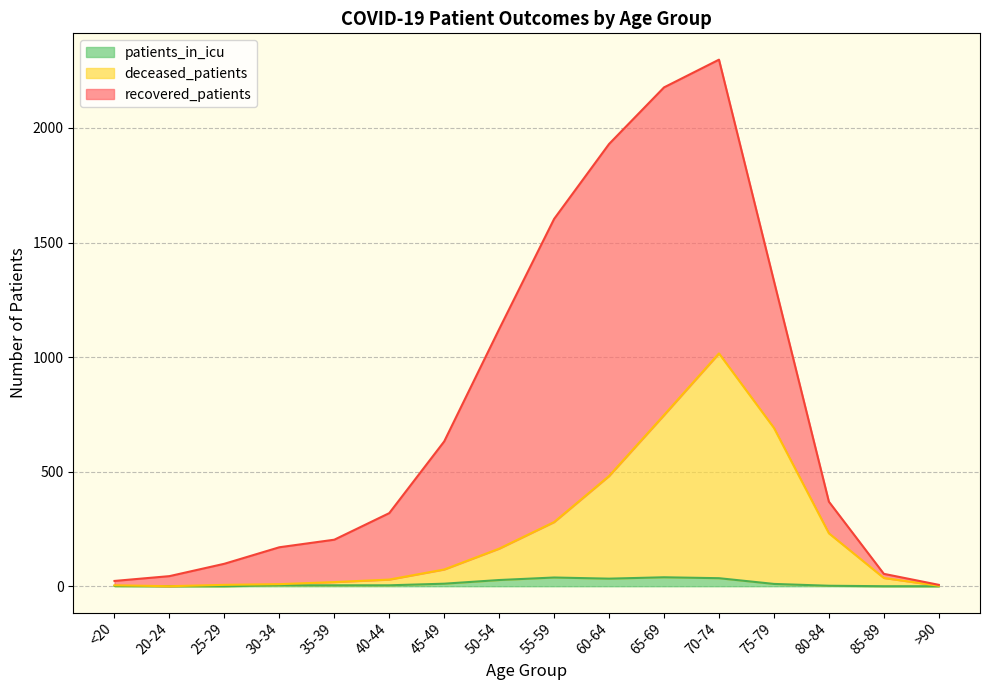

Which category has the highest value in the recovered_patients series?

65-69